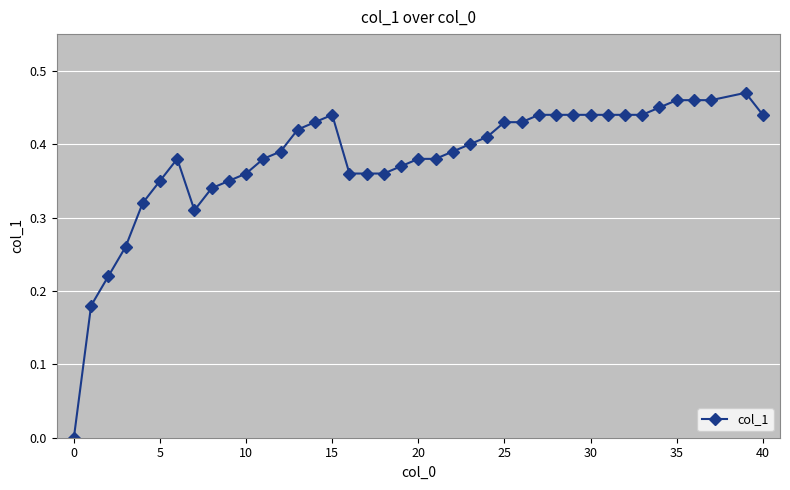

How many lines are shown in the chart?

1